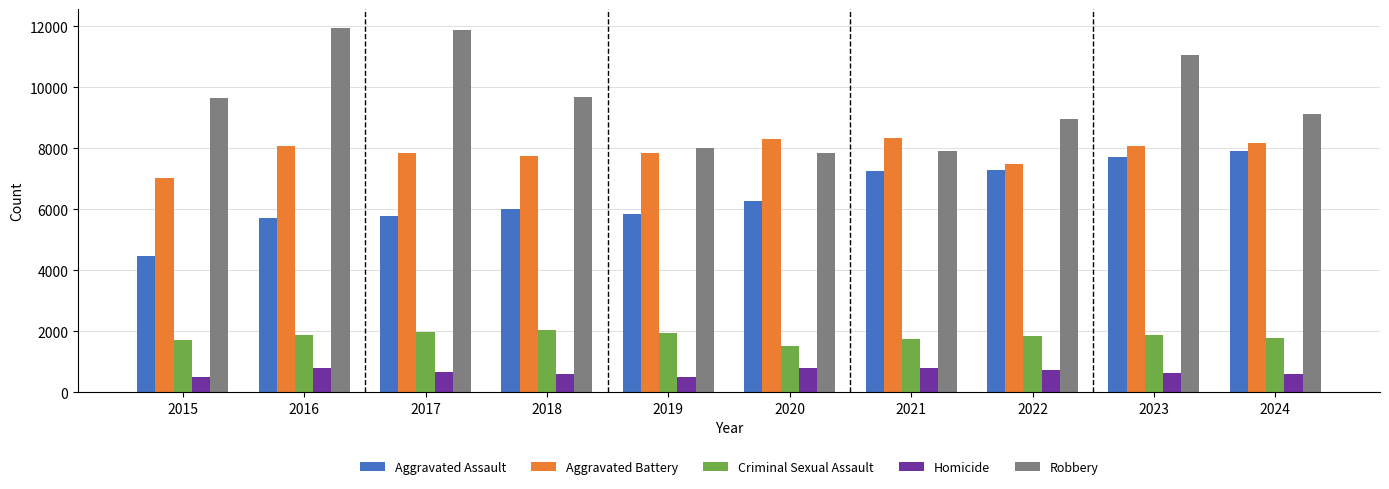

What is the maximum value for Robbery?

11960